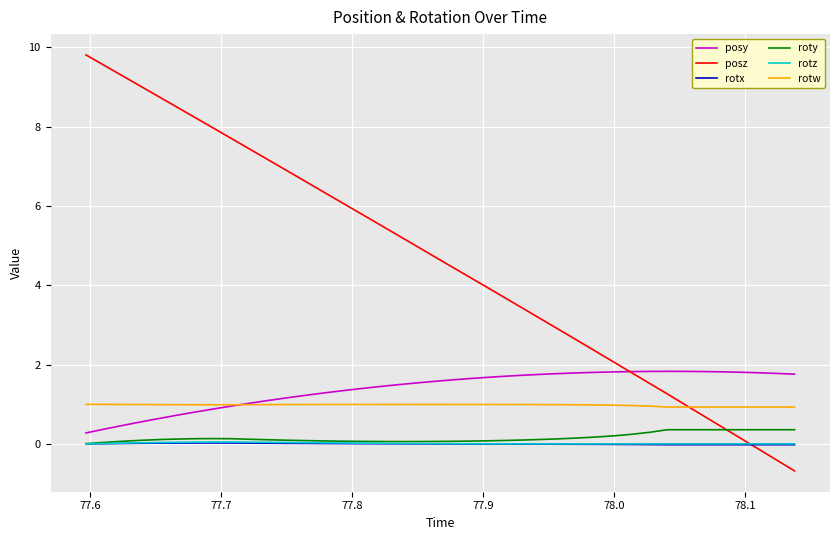

How many distinct data groups are displayed?

6